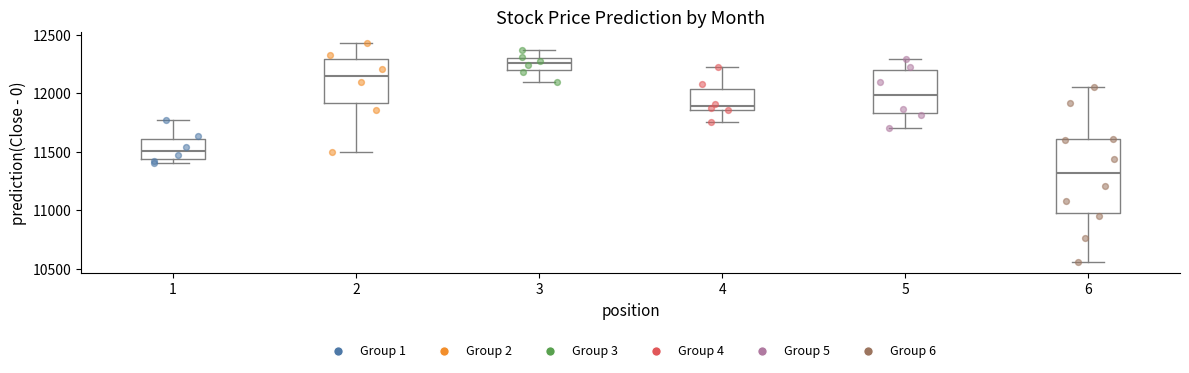

Which box's median line is the highest?

3